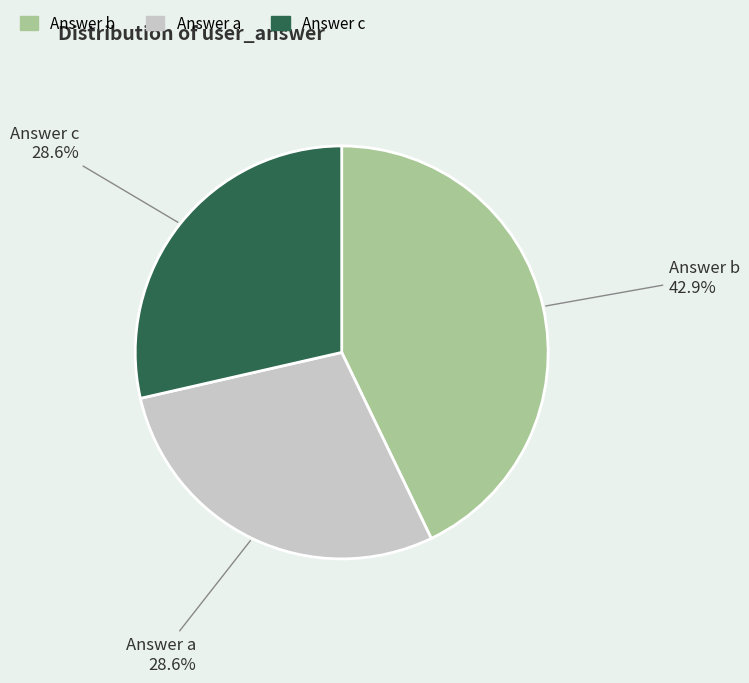

Is there a majority slice in this chart?

No